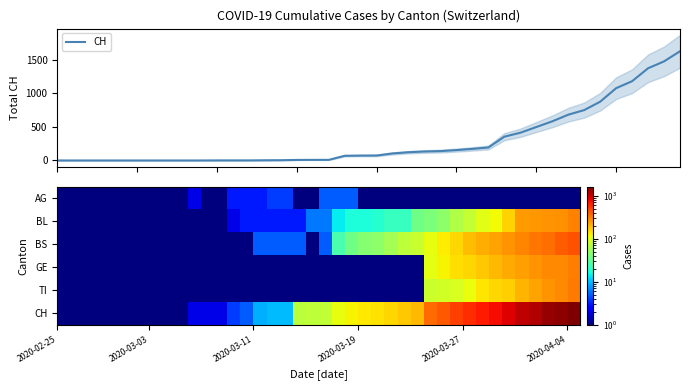

What is the maximum value for CH?

1630.0